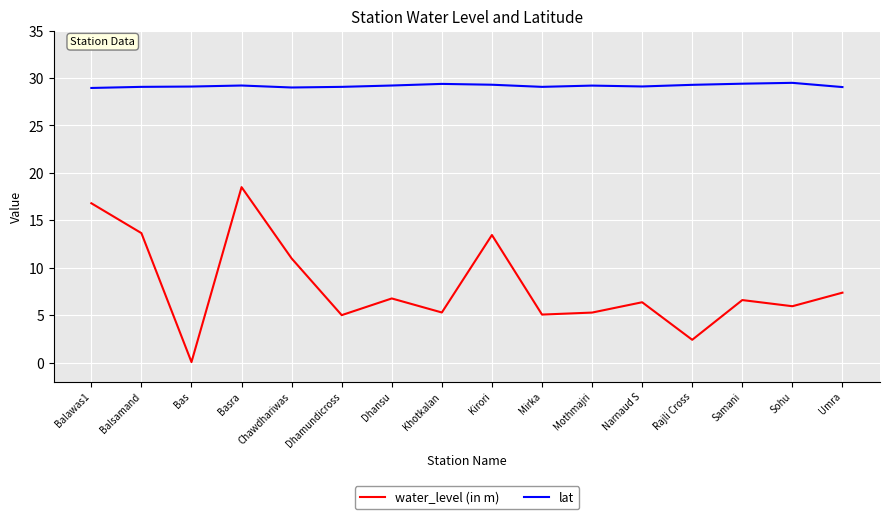

What is the difference between the second highest and second lowest values in the lat series?

0.4